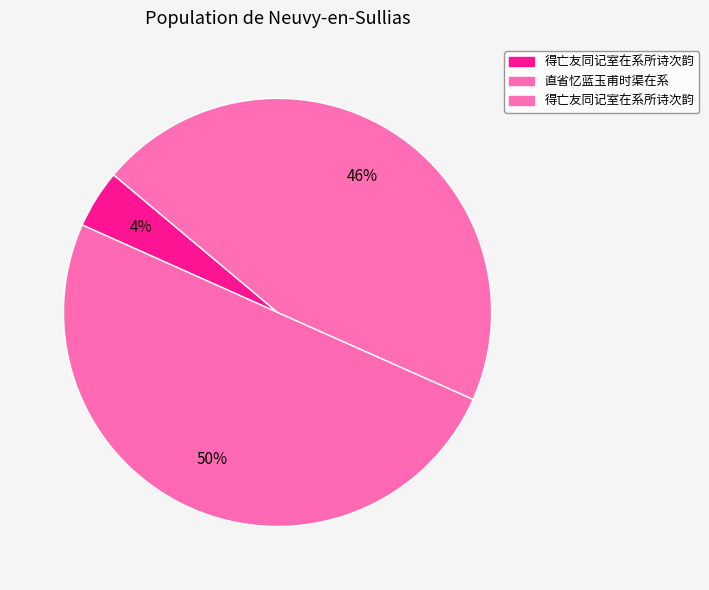

Count the number of slices in the pie.

3